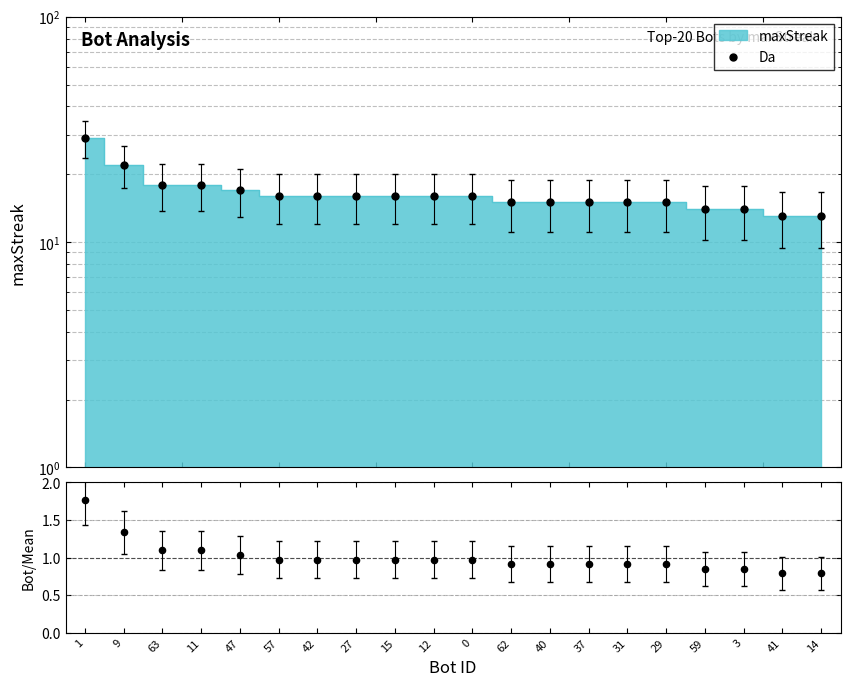

What is the change in value from 63 to 27?

-2